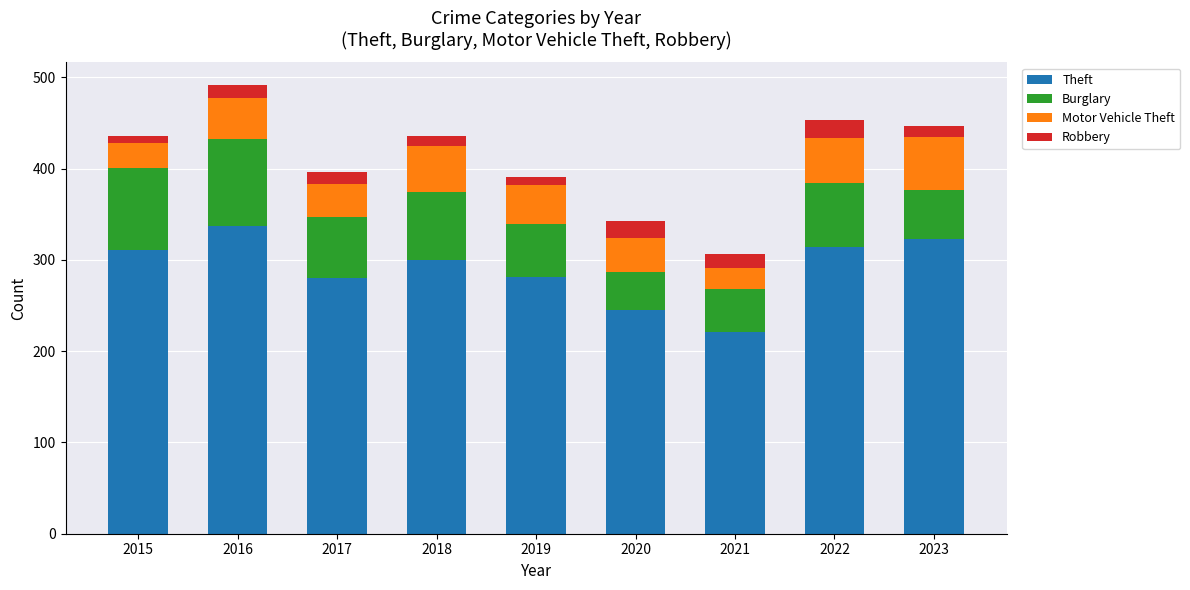

What is the total value across all series at 2017?

396